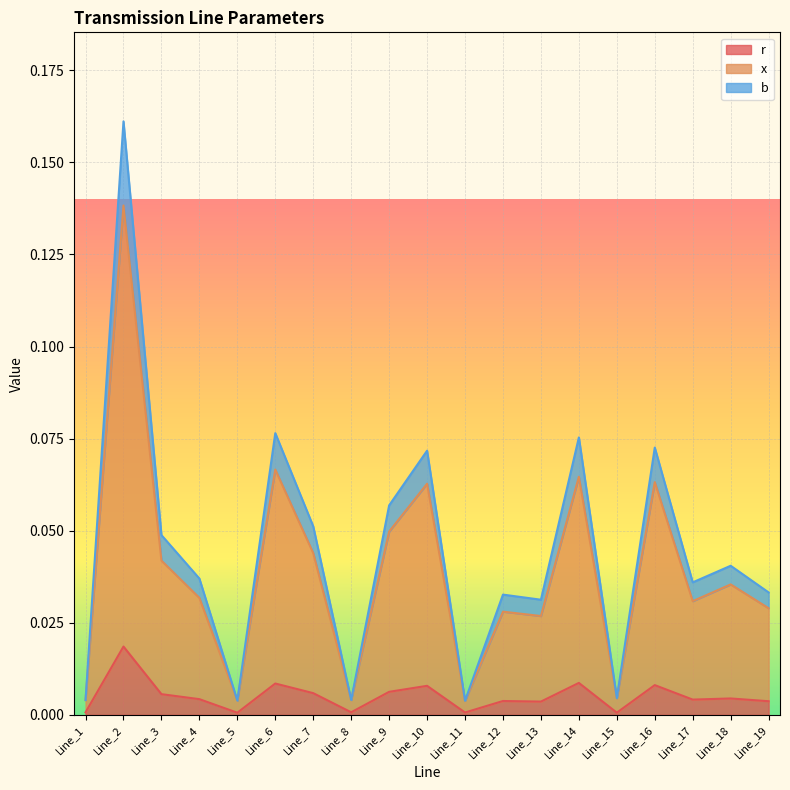

True or false: b and x cross at least once.

False